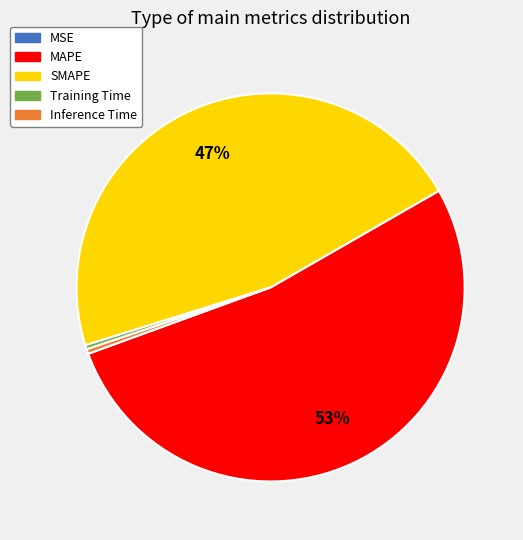

Do SMAPE and Inference Time together represent more than half of the pie?

No